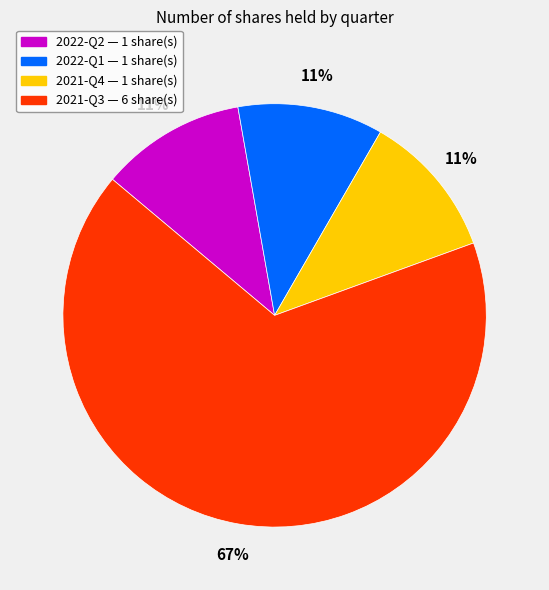

Which slice represents more than half of the pie?

2021-Q3